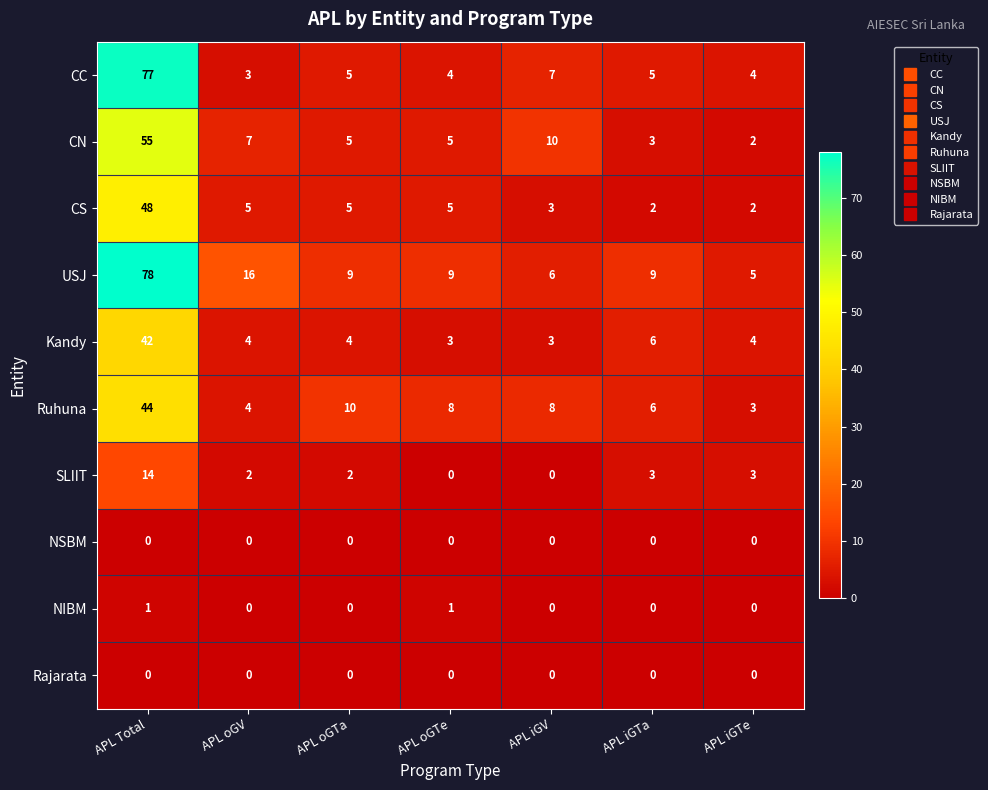

Which series has the widest spread of values?

CC